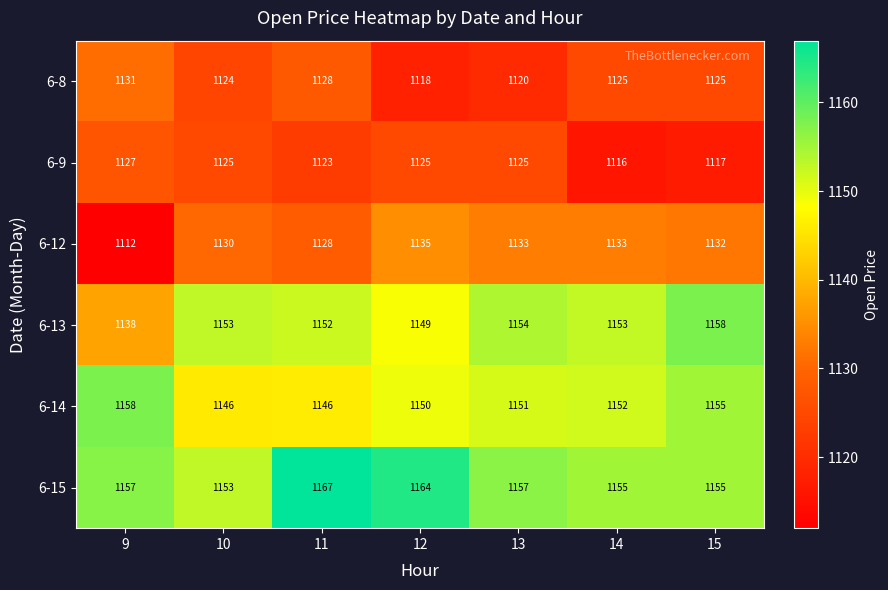

Rank the series at 9 from highest to lowest value.

6-14, 6-15, 6-13, 6-8, 6-9, 6-12